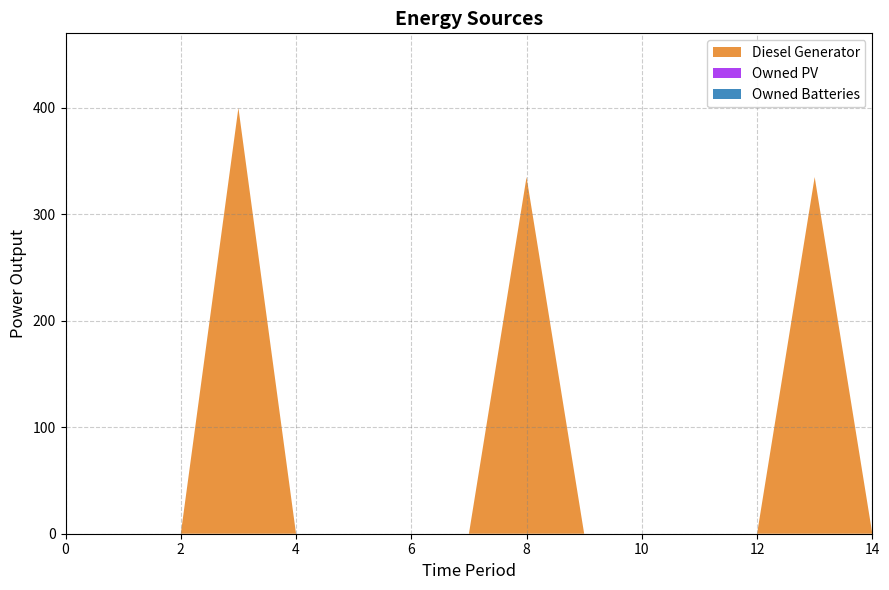

Reading left to right, transcribe all the data shown in this chart.

Diesel Generator: 0.0	0.0	0.0	400.0	0.0	0.0	0.0	0.0	335.0	0.0	0.0	0.0	0.0	335.0	0.0
Owned PV: 0.0	0.0	0.0	0.0	0.0	0.0	0.0	0.0	0.0	0.0	0.0	0.0	0.0	0.0	0.0
Owned Batteries: 0.0	0.0	0.0	0.0	0.0	0.0	0.0	0.0	0.0	0.0	0.0	0.0	0.0	0.0	0.0